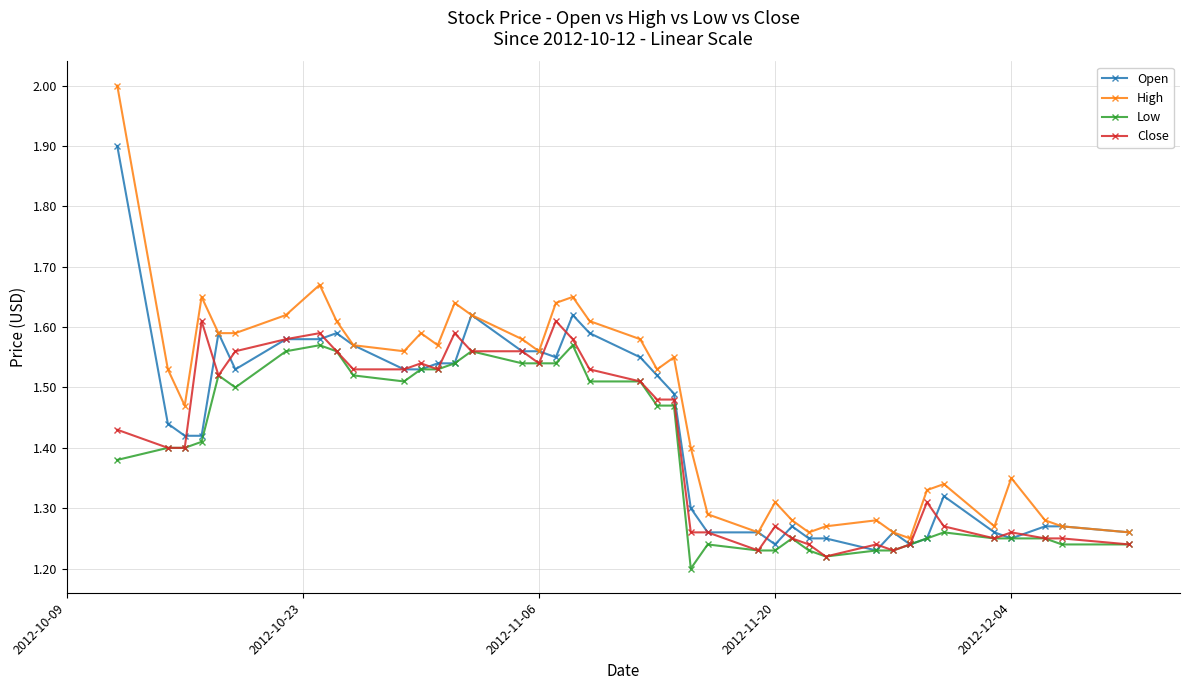

True or false: Low has more than 1 interior local peaks.

True